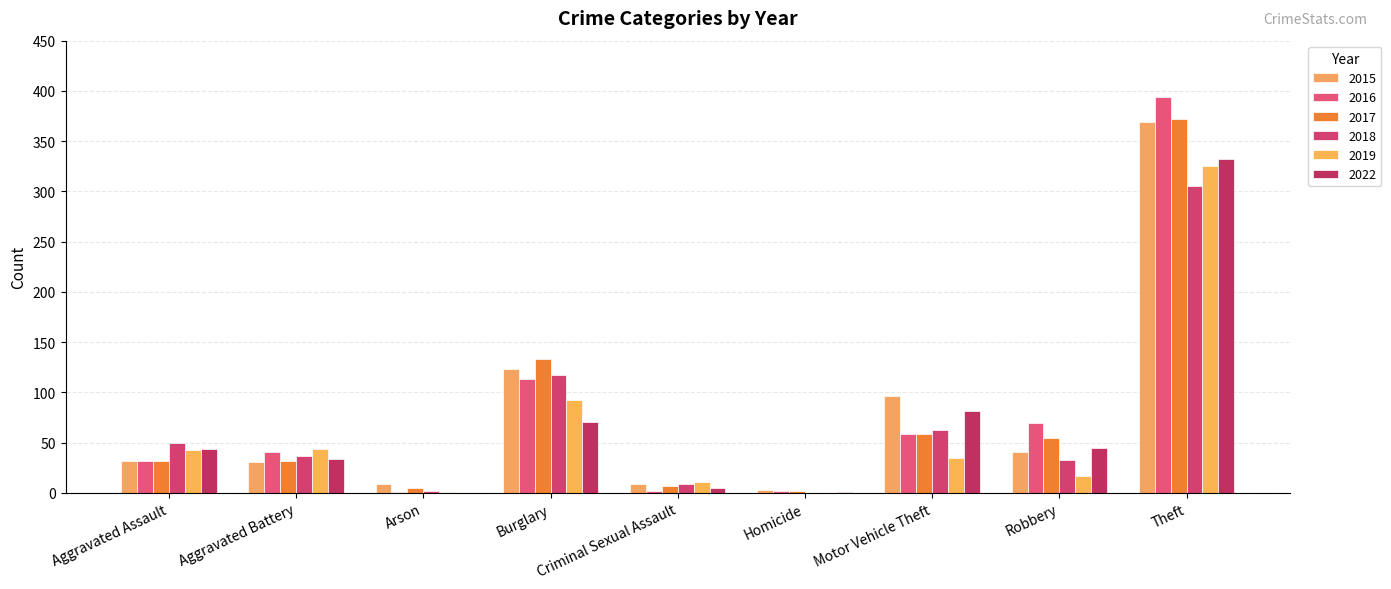

What are all the series names shown in the legend?

2015, 2016, 2017, 2018, 2019, 2022